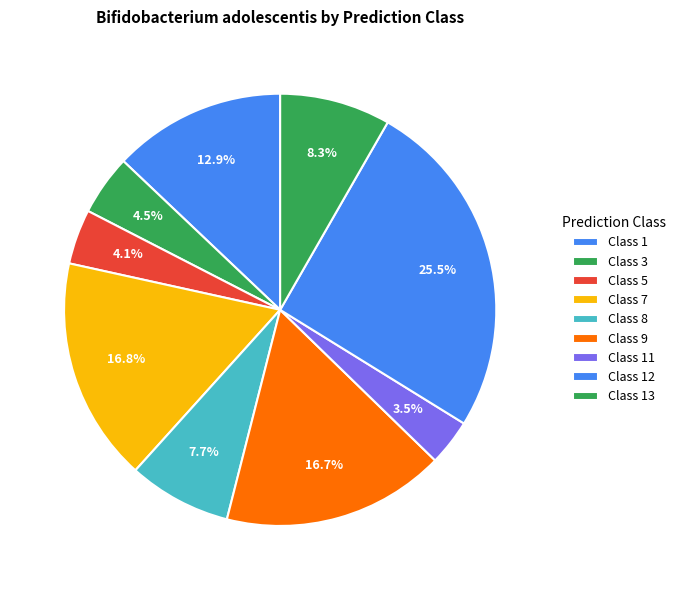

How many segments does this pie chart have?

9